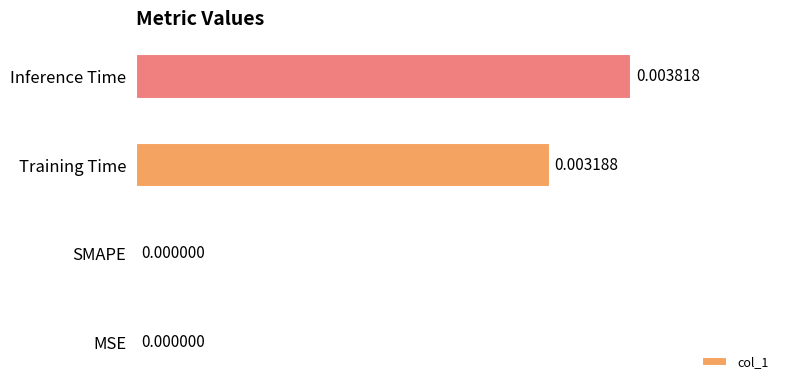

Which has a higher value, Training Time or MSE?

Training Time